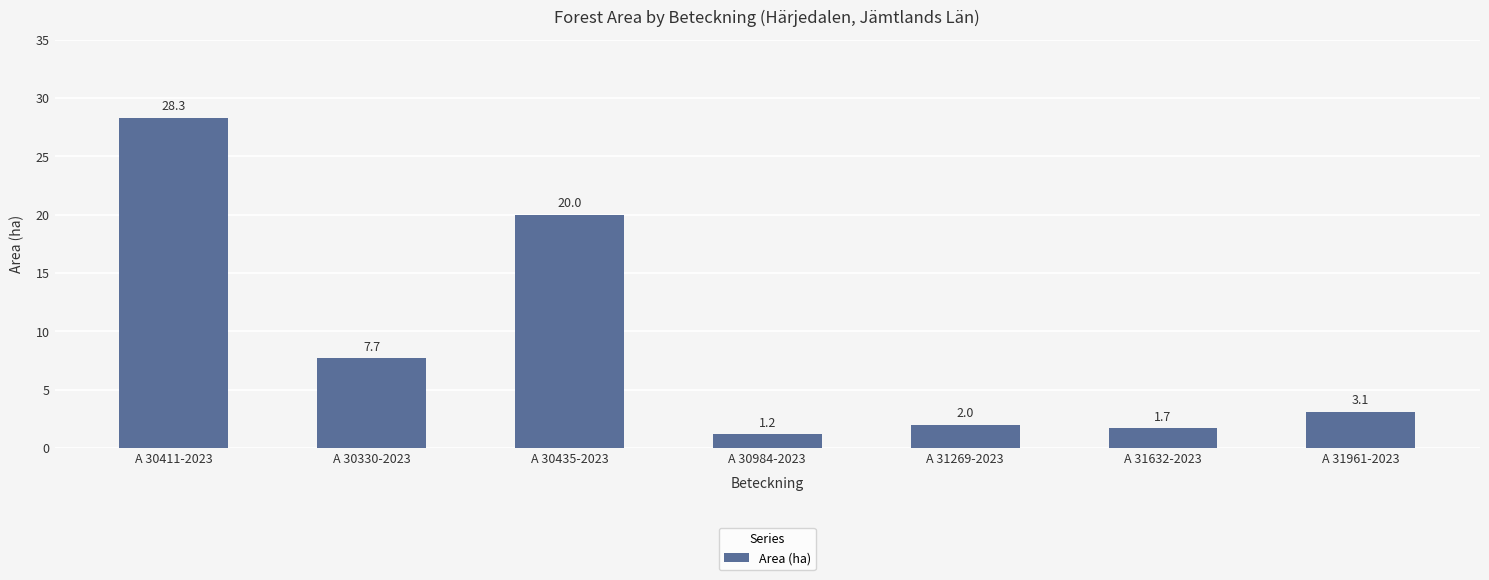

What is the change in value from A 30330-2023 to A 30984-2023?

-6.5